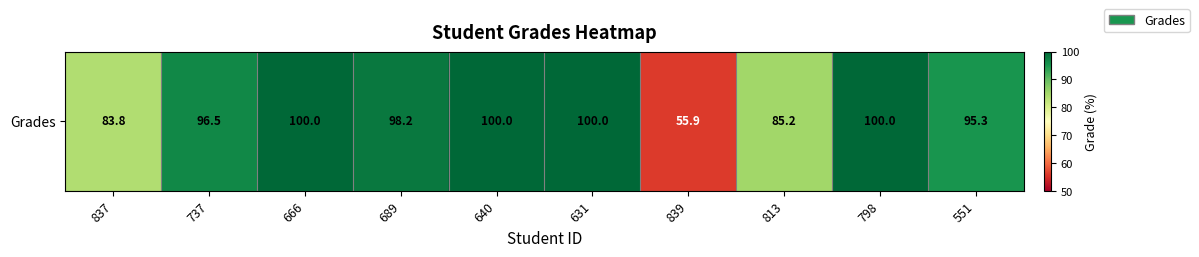

What is the approximate value at 689?

98.2